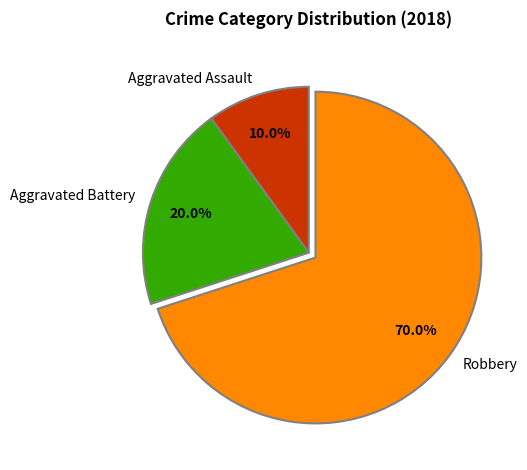

Does Robbery account for over 50% of the chart?

Yes